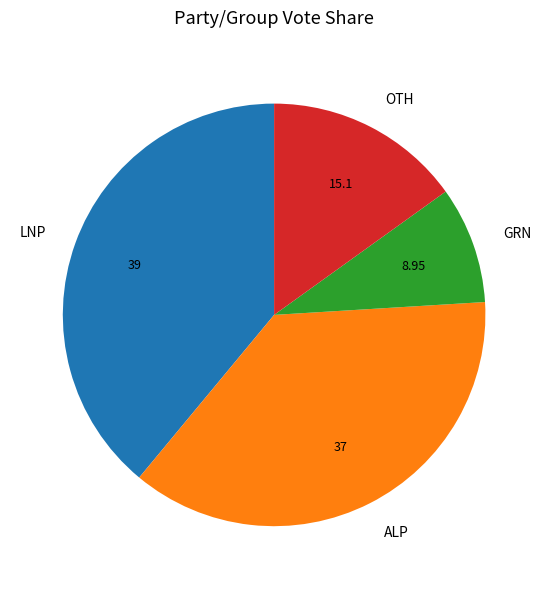

Combined, do LNP and OTH account for over 50%?

Yes